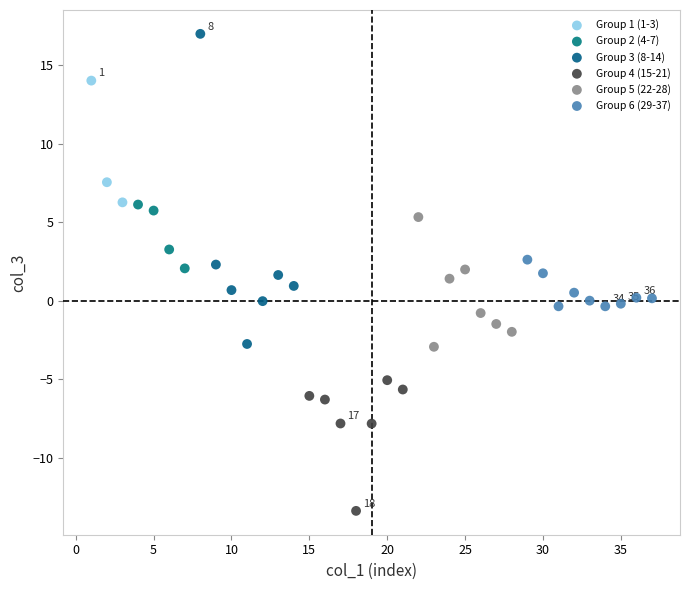

Which series has the widest spread of Y values?

Group 3 (8-14)